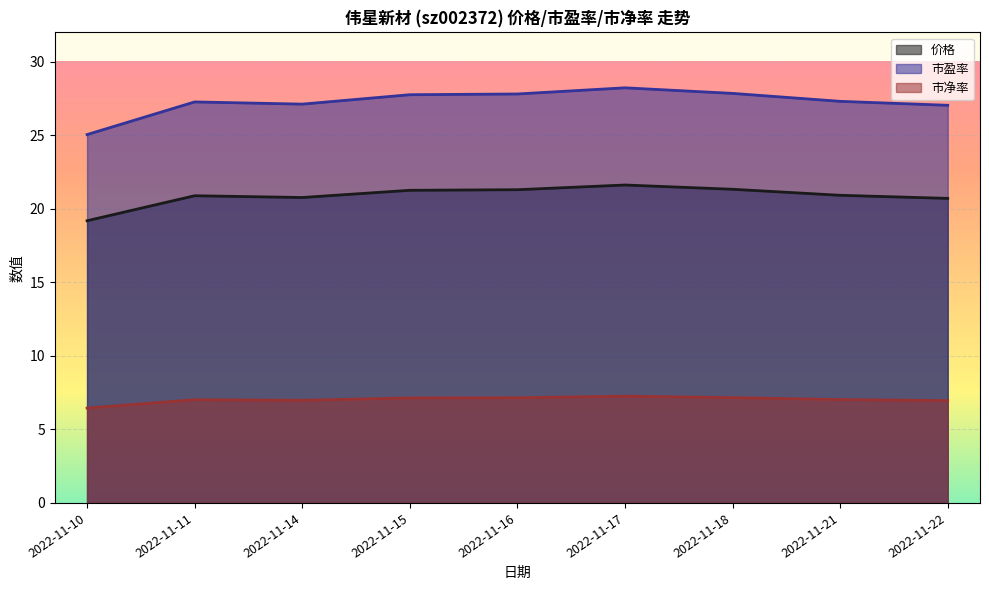

How many lines are shown in the chart?

3